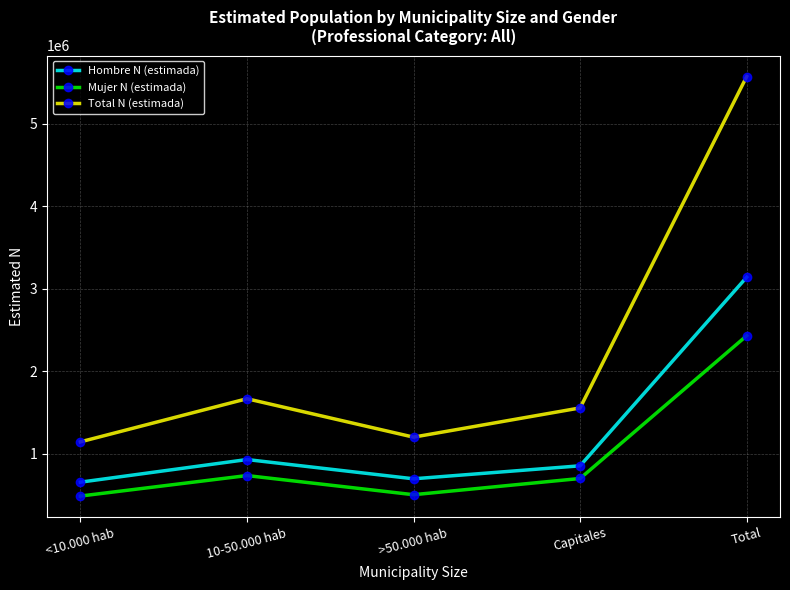

True or false: Hombre N (estimada) and Mujer N (estimada) cross at least once.

False